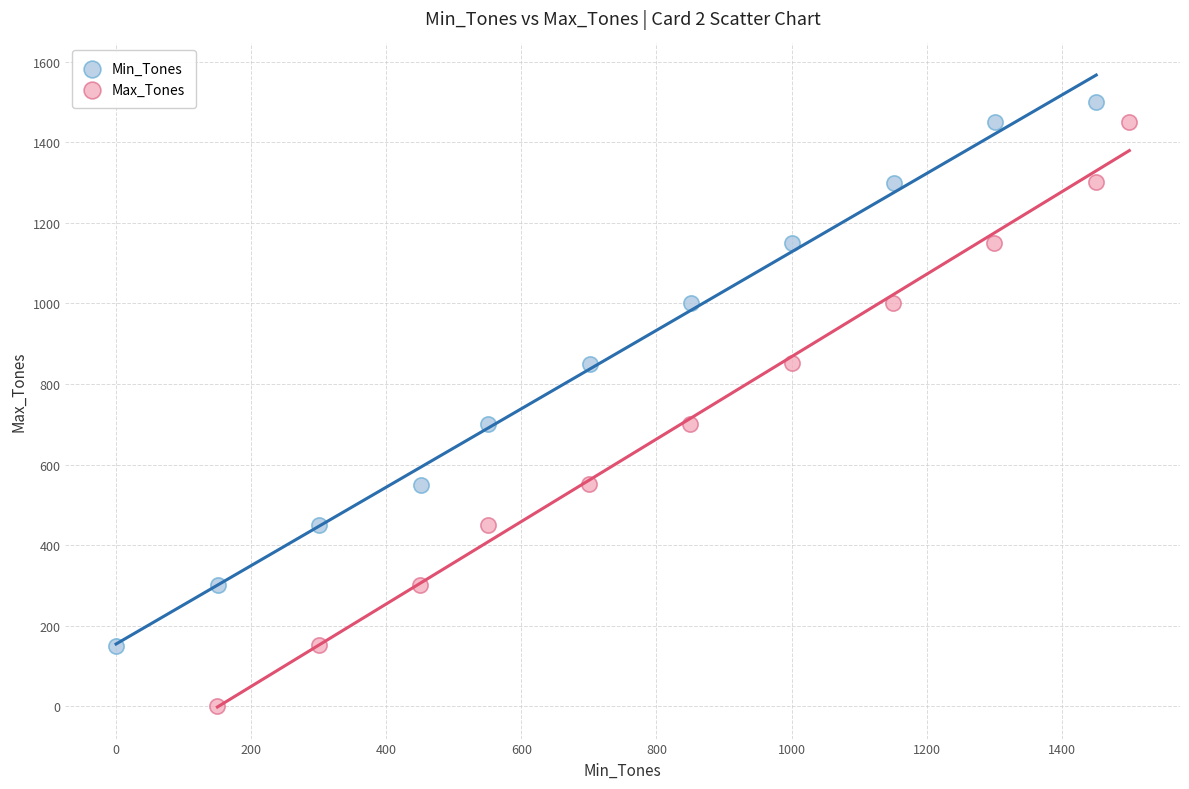

Which series contains the lowest Y value?

Max_Tones